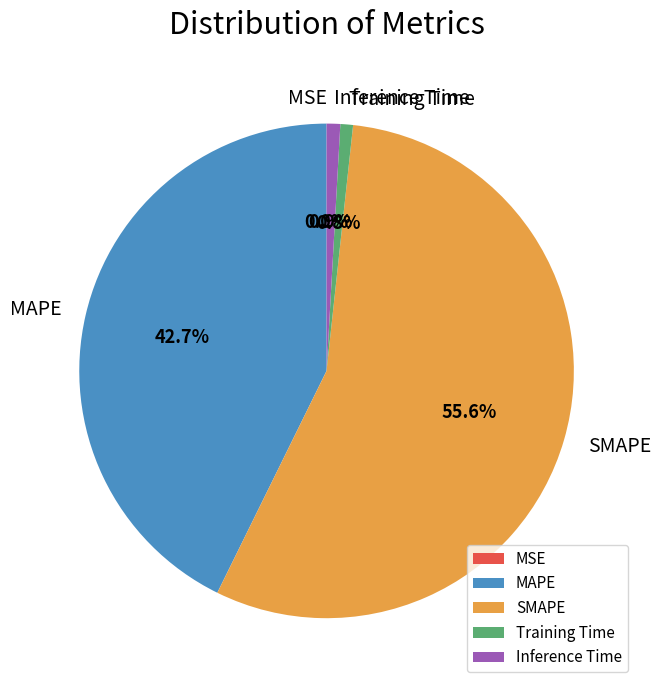

What percentage do Inference Time and MAPE together represent?

43.6%